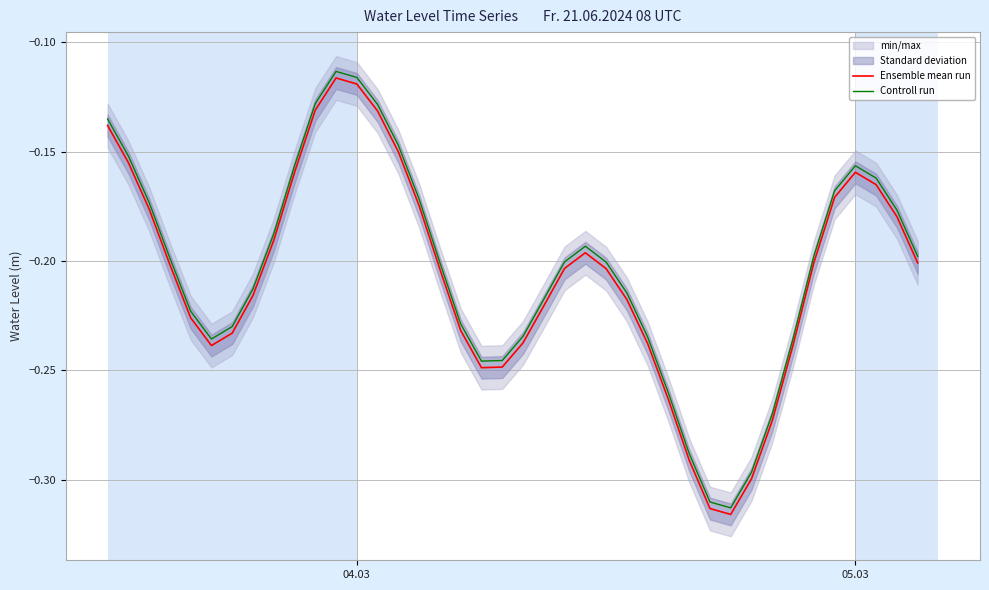

True or false: Controll run and Ensemble mean run cross at least once.

False